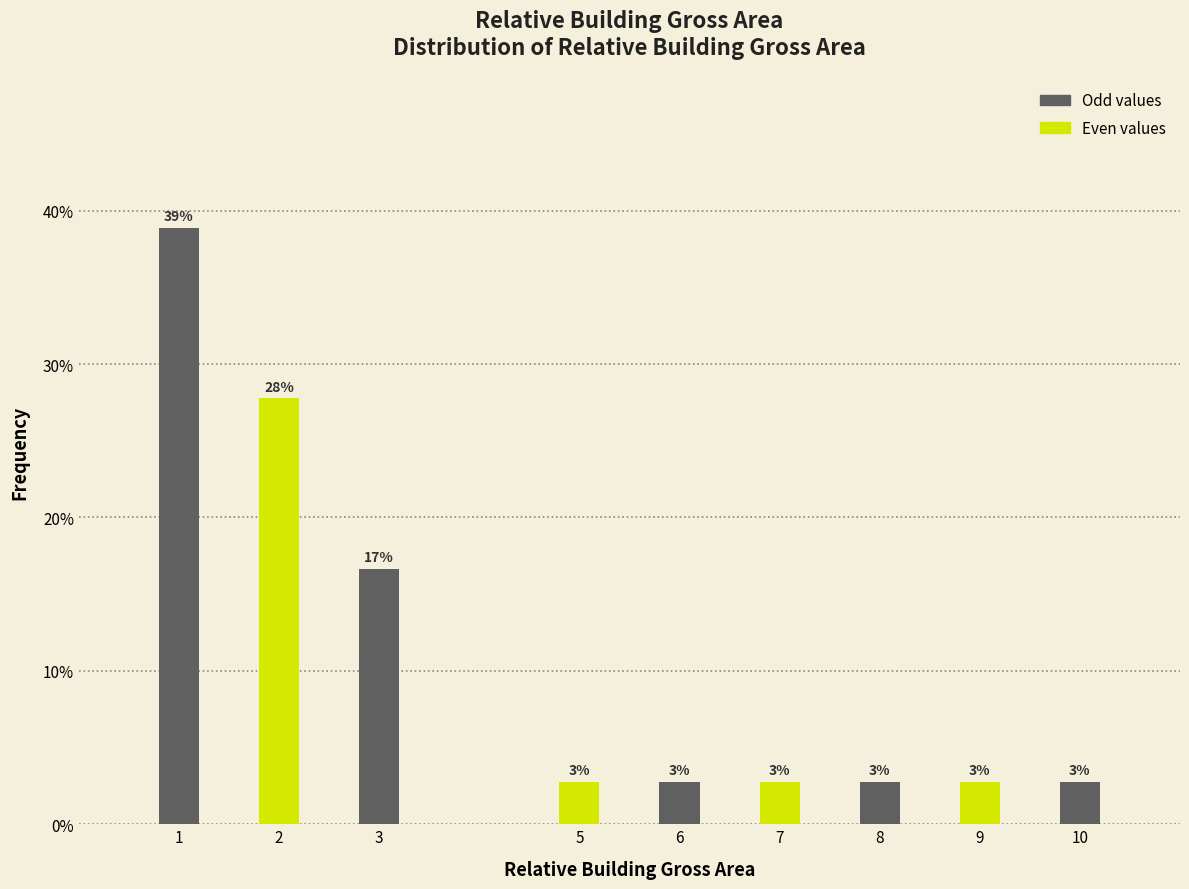

How many bars are there in total?

9